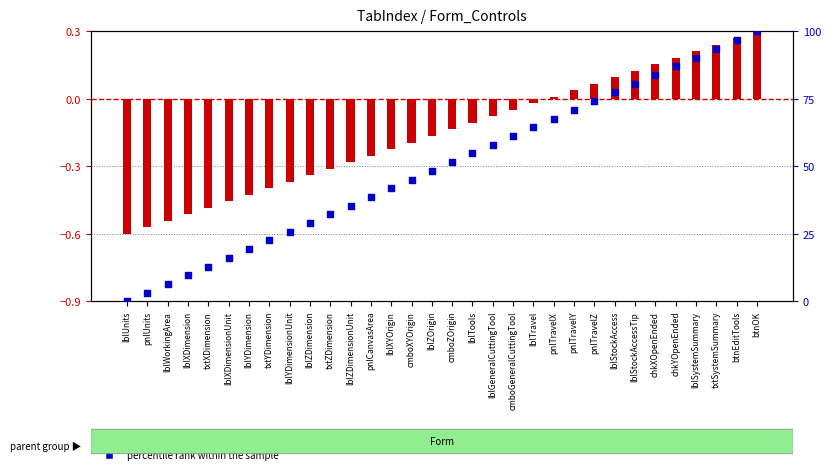

Which series has the widest spread of Y values?

percentile rank within the sample